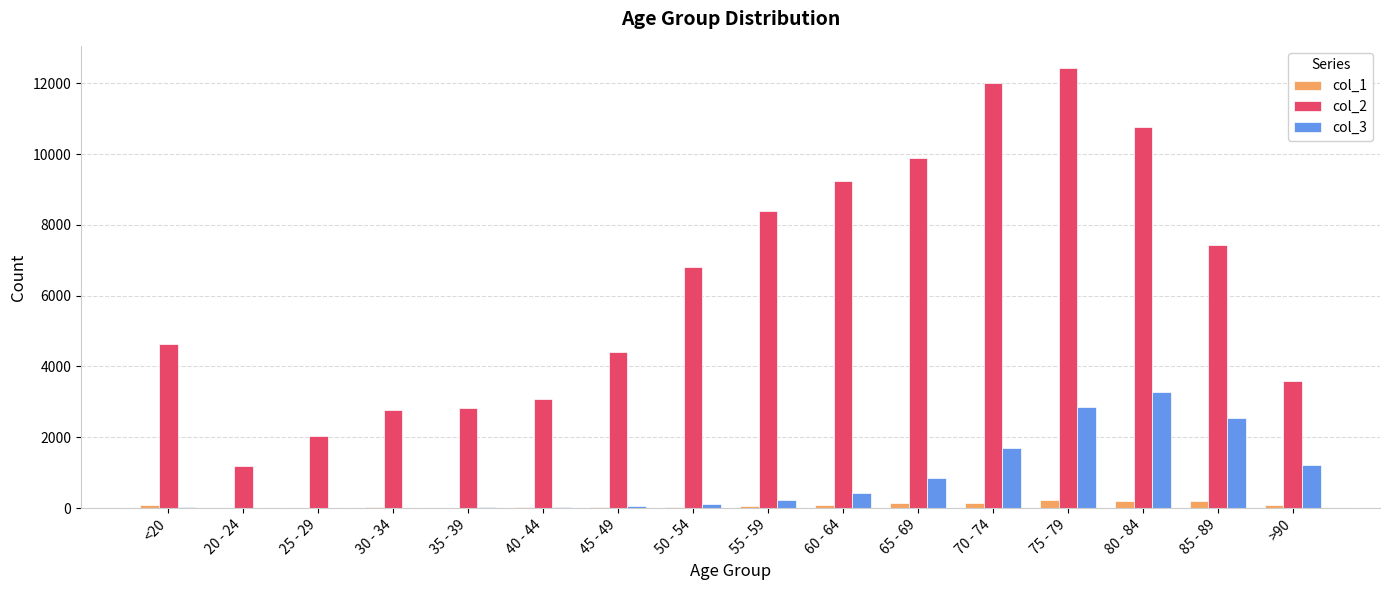

At which category is the sum across all series the highest?

75 - 79